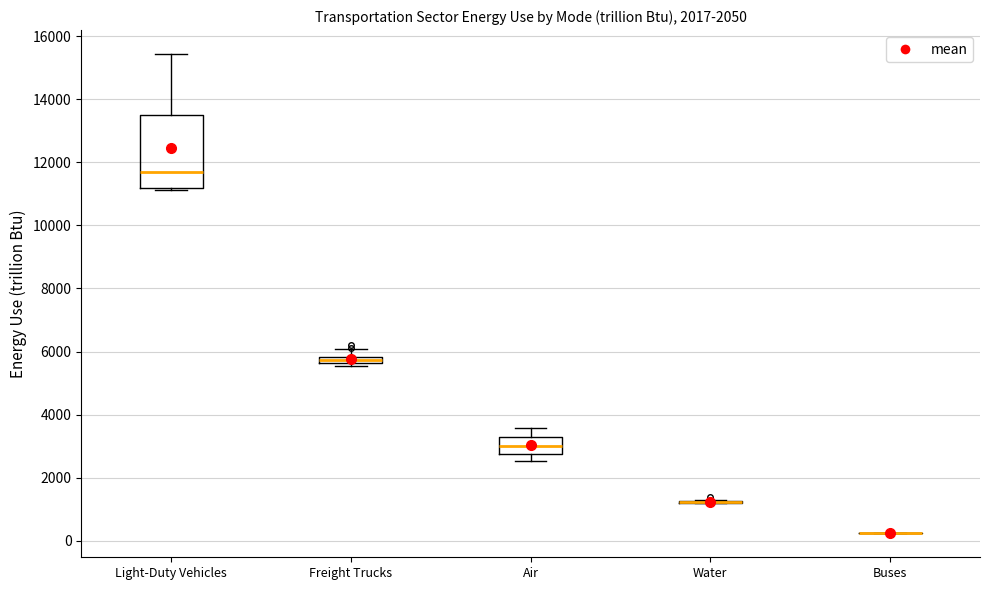

Comparing the boxes themselves (not the whiskers), which one is the tallest?

Light-Duty Vehicles